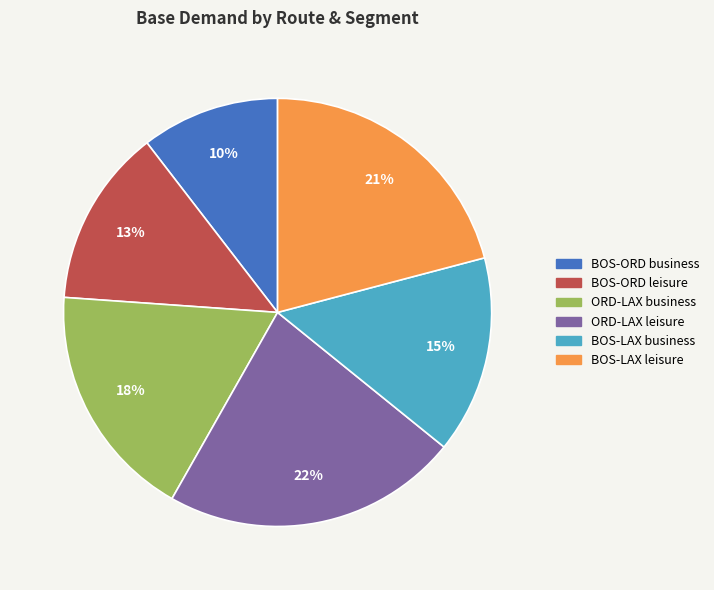

Rank the categories by value from lowest to highest.

BOS-ORD business, BOS-ORD leisure, BOS-LAX business, ORD-LAX business, BOS-LAX leisure, ORD-LAX leisure